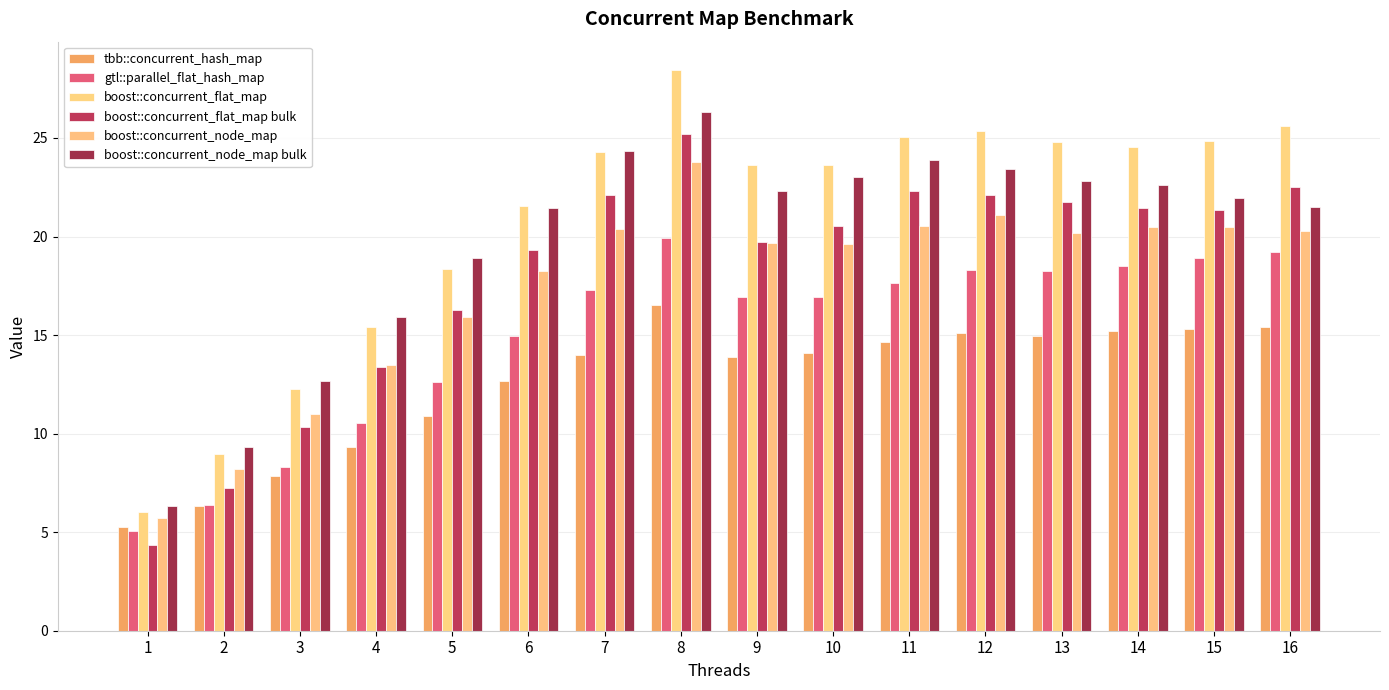

Where does the boost::concurrent_flat_map series first go above 24?

7